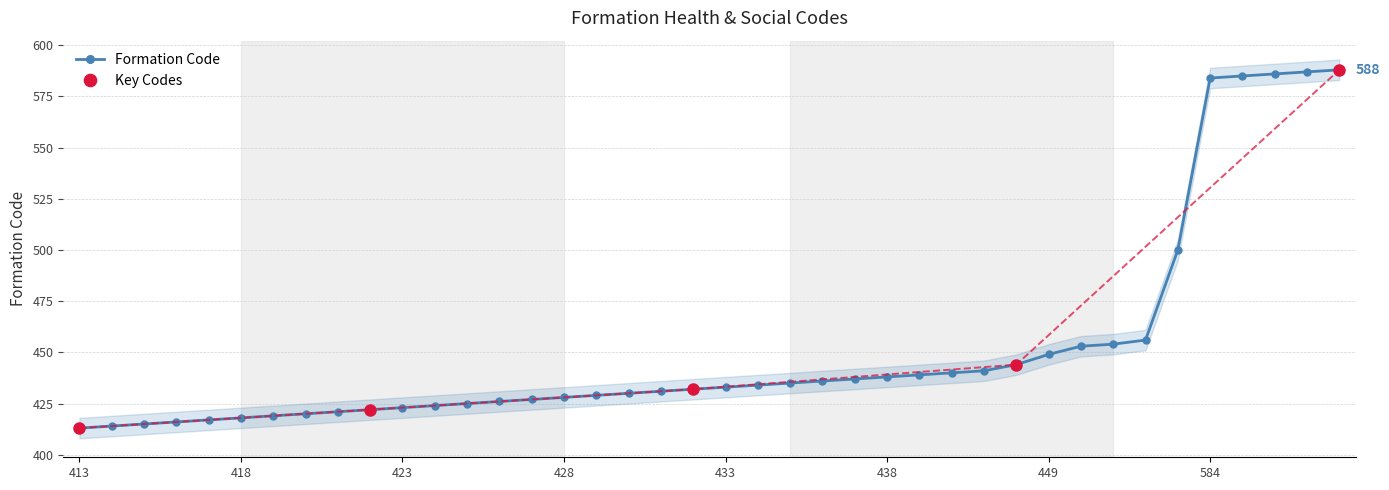

What is the difference between the second highest and minimum values?

174